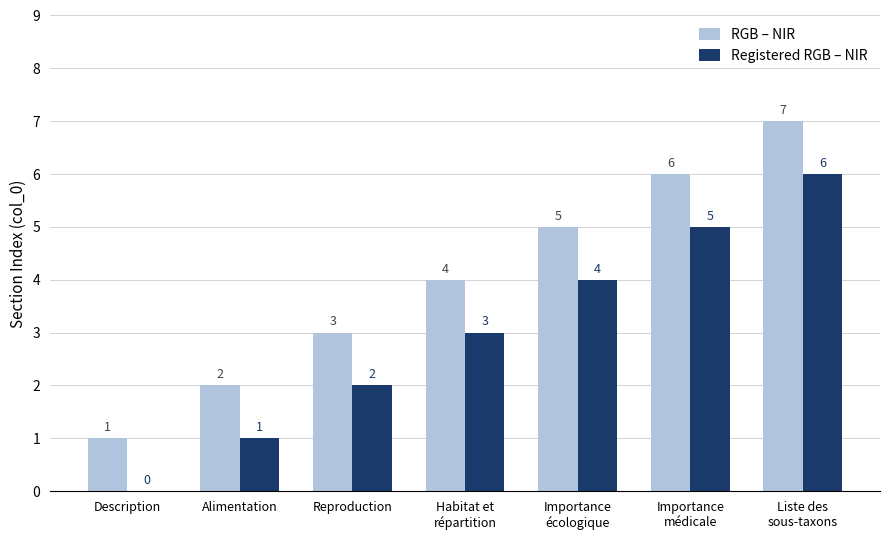

Which series has the largest total across all categories?

RGB – NIR